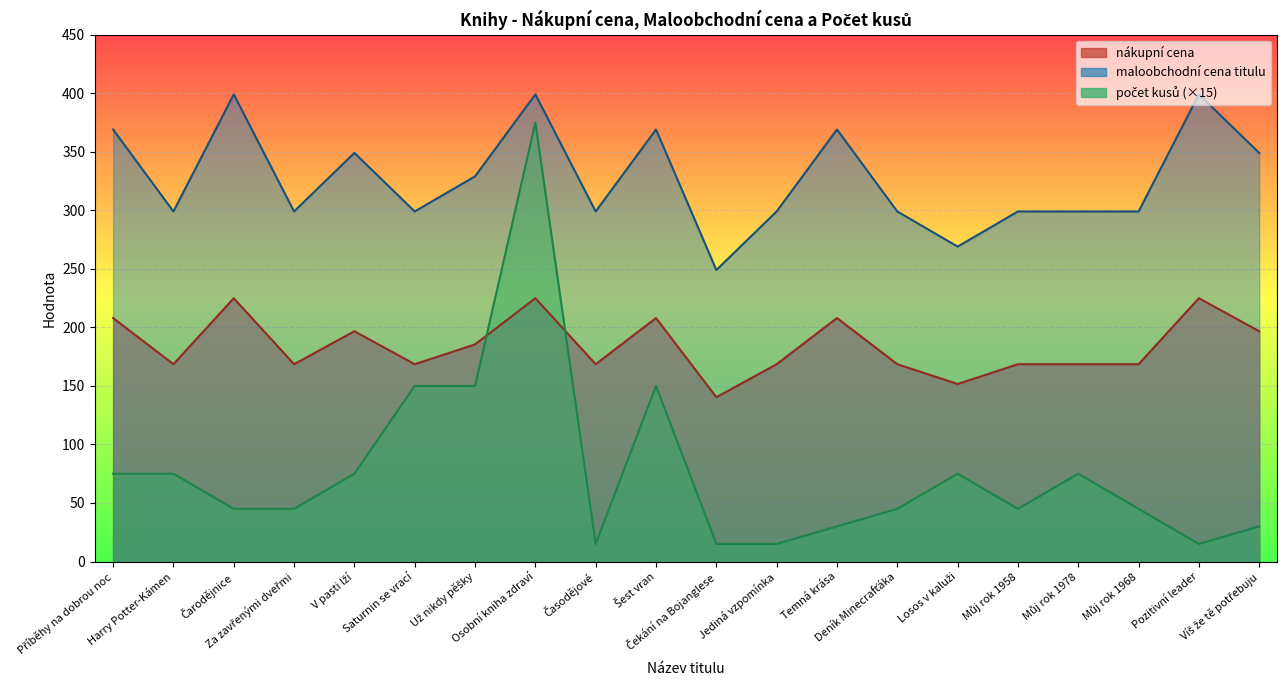

At which category is the sum across all series the highest?

Osobní kniha zdraví